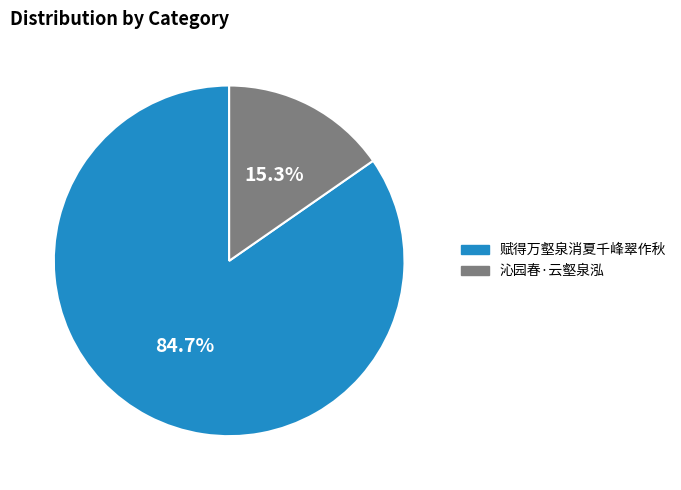

Is it true that 沁园春·云壑泉泓 is 10% of the pie?

False